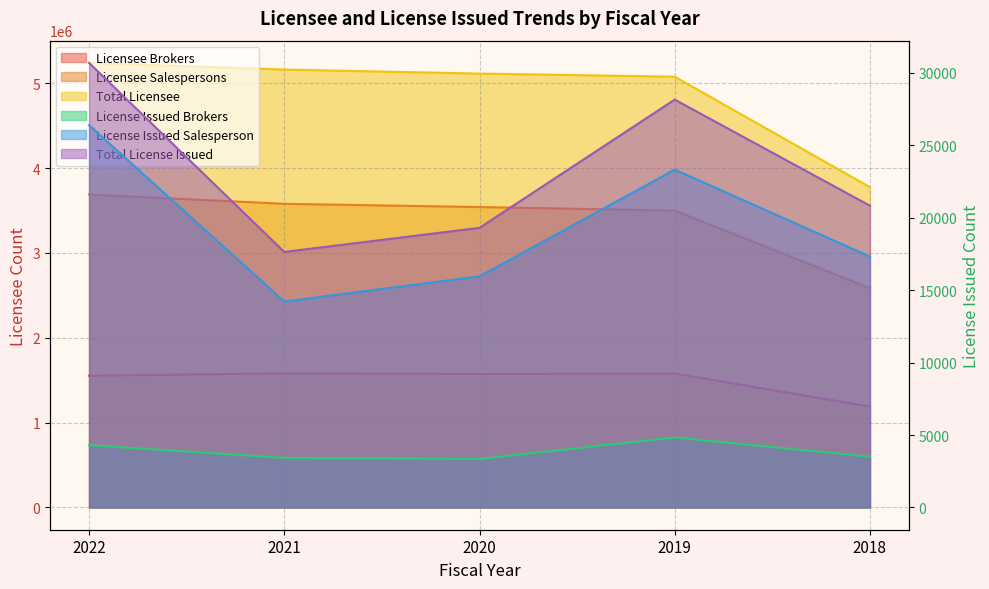

Reading left to right, transcribe all the data shown in this chart.

Licensee Brokers: 2022=1552758	2021=1580921	2020=1572787	2019=1577617	2018=1189862
Licensee Salespersons: 2022=3686996	2021=3578376	2020=3540133	2019=3498602	2018=2584264
Total Licensee: 2022=5238754	2021=5160261	2020=5112926	2019=5076219	2018=3774126
License Issued Brokers: 2022=4298	2021=3420	2020=3349	2019=4831	2018=3507
License Issued Salesperson: 2022=26376	2021=14210	2020=15945	2019=23311	2018=17314
Total License Issued: 2022=30674	2021=17630	2020=19294	2019=28142	2018=20821